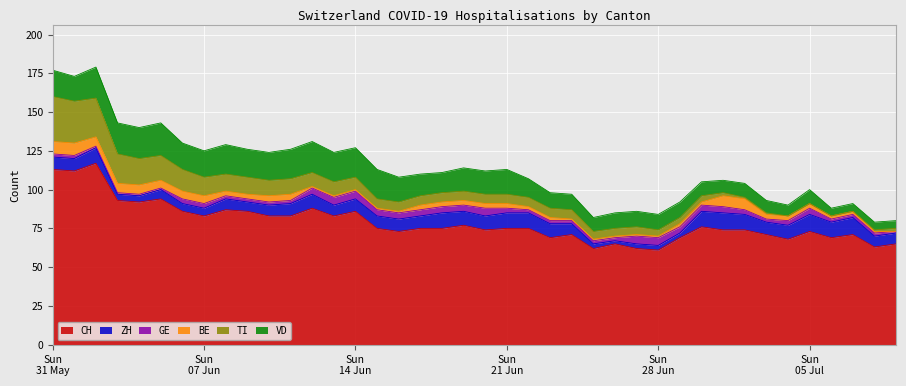

Rank the series at 2020-06-20 from highest to lowest value.

CH, VD, ZH, TI, GE, BE